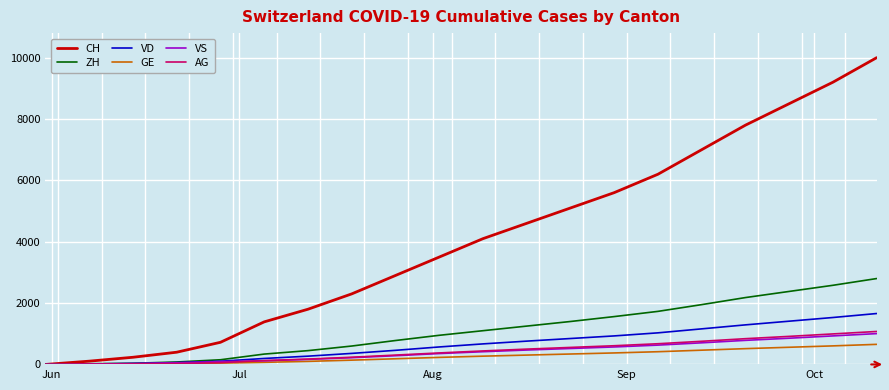

What is the maximum value shown in the chart?

10000